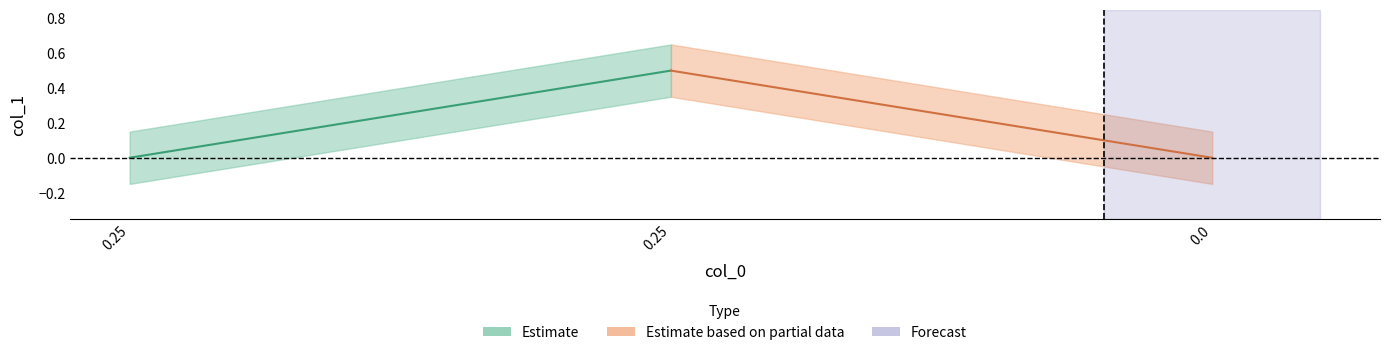

Rank the categories by value from lowest to highest.

0.25, 0.0, 0.25